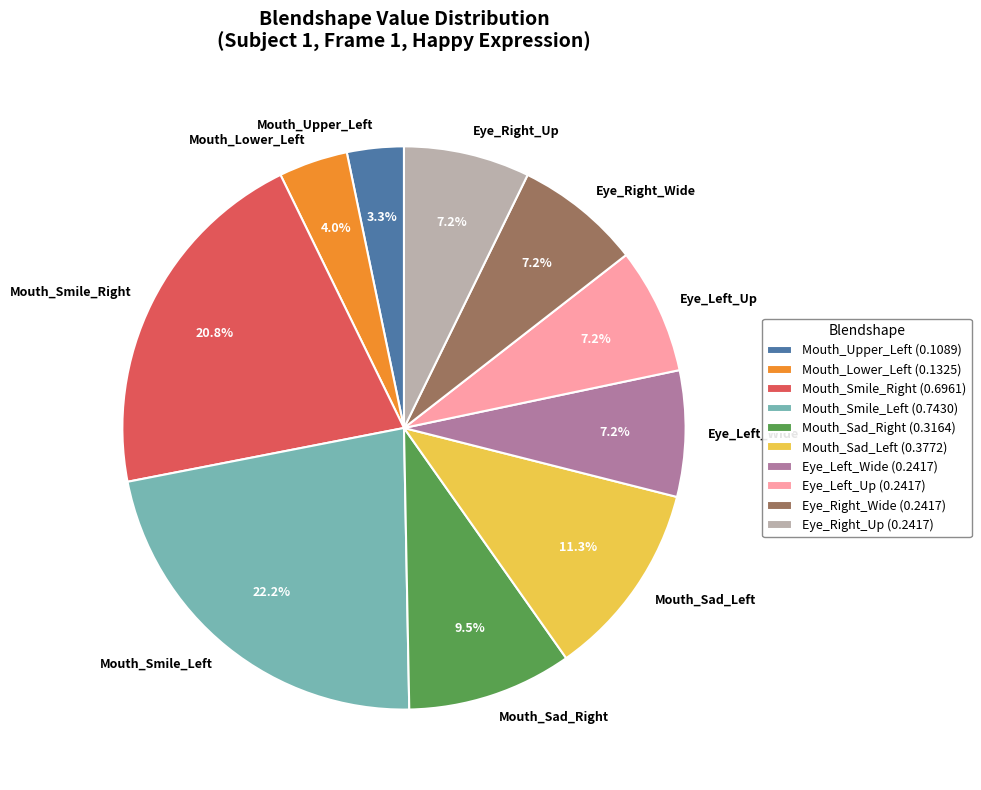

Is there any slice that represents more than half of the pie?

No